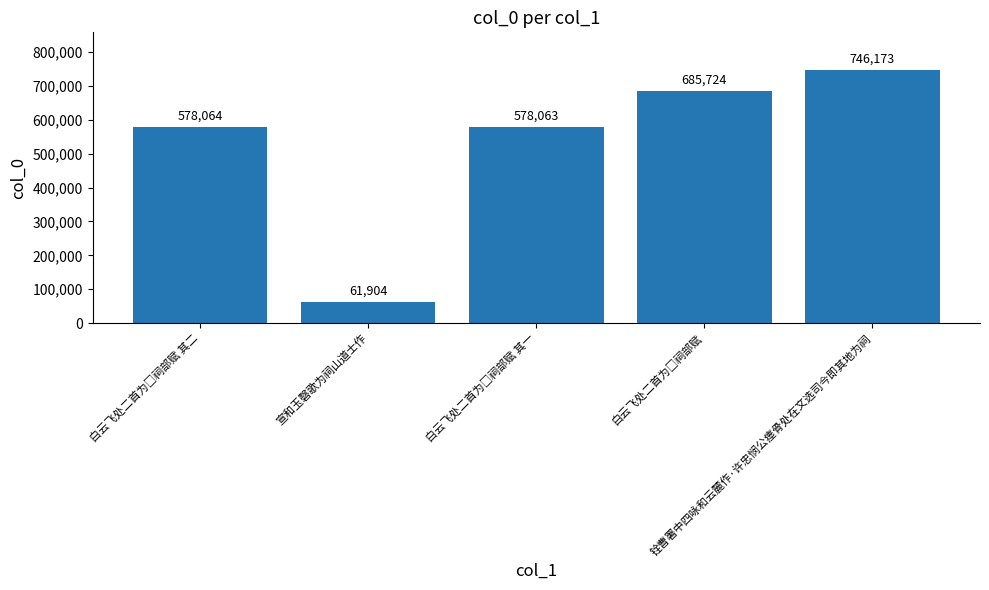

What is the smallest value displayed?

61904